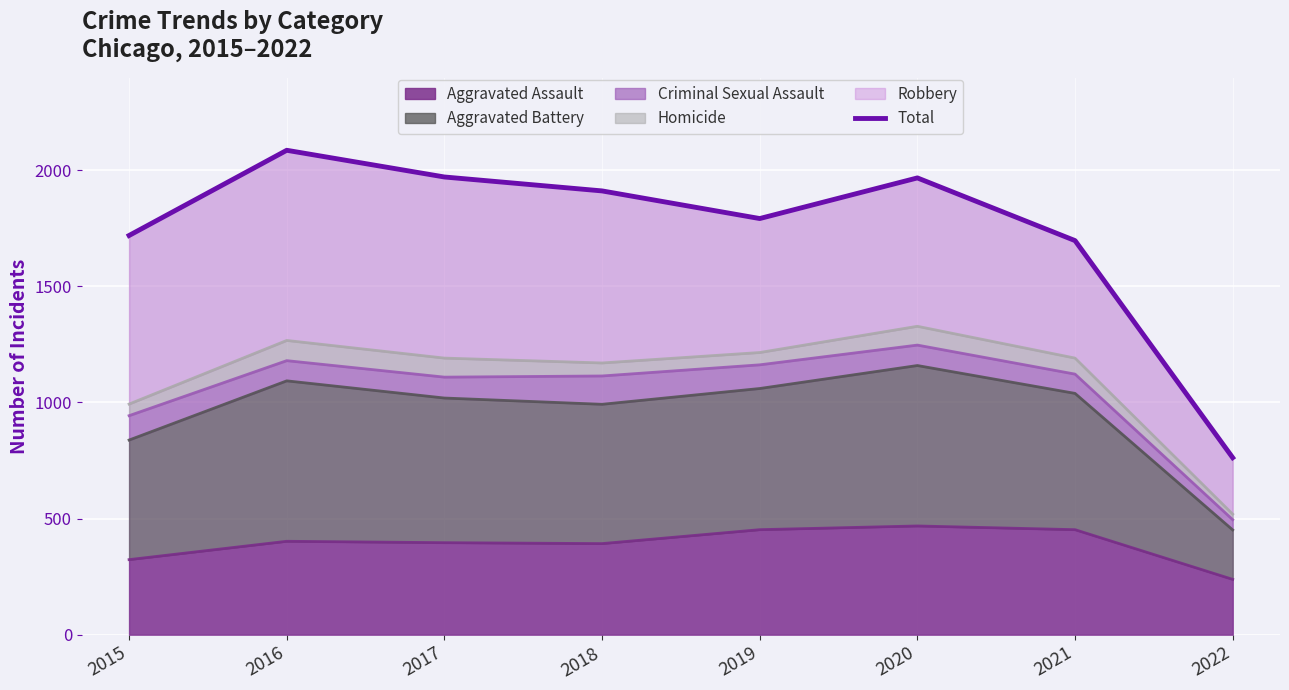

True or false: Aggravated Assault has a value of 396 at 2017.

True